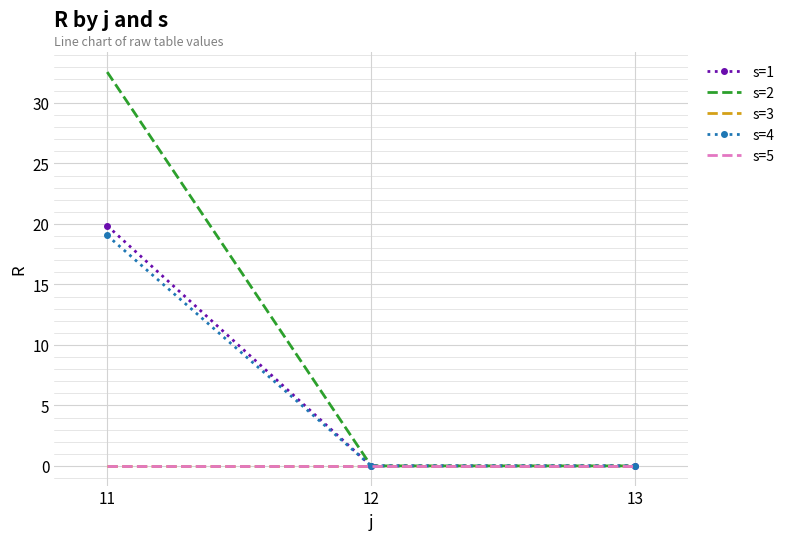

The s=3 series shows 0.0 at 13. True or false?

True